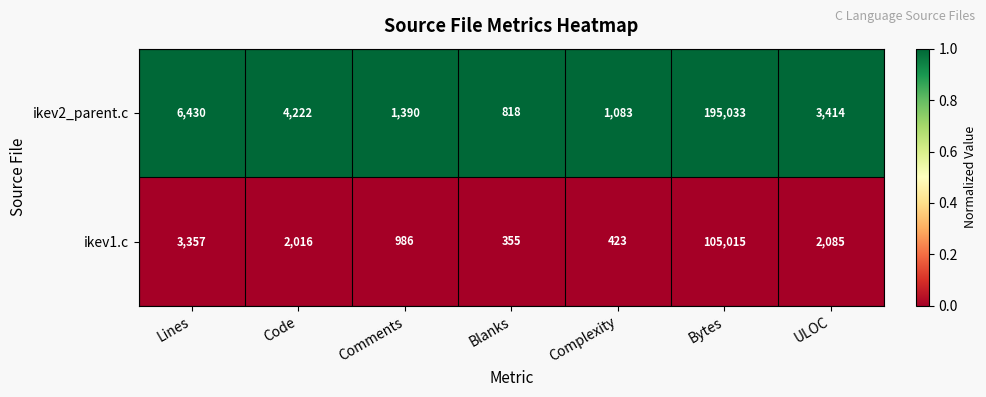

Reading left to right, transcribe all the data shown in this chart.

ikev2_parent.c: 6430	4222	1390	818	1083	195033	3414
ikev1.c: 3357	2016	986	355	423	105015	2085